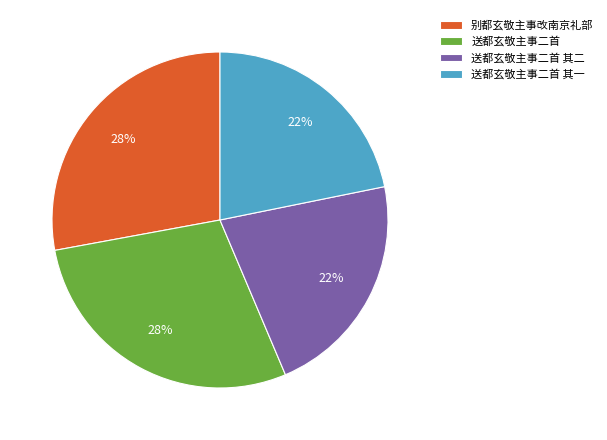

How many slices are in this pie chart?

4